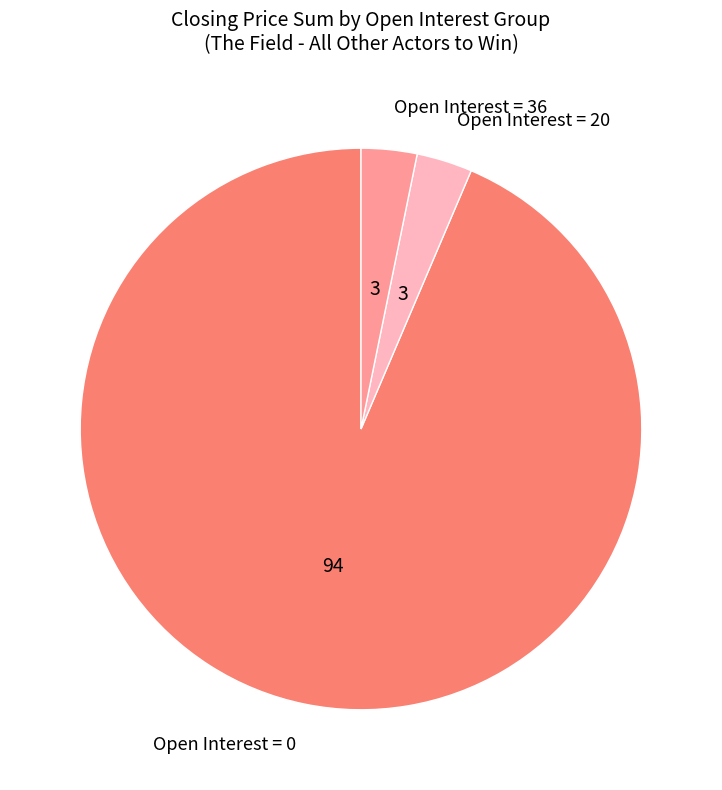

Which slice is the largest?

Open Interest = 0